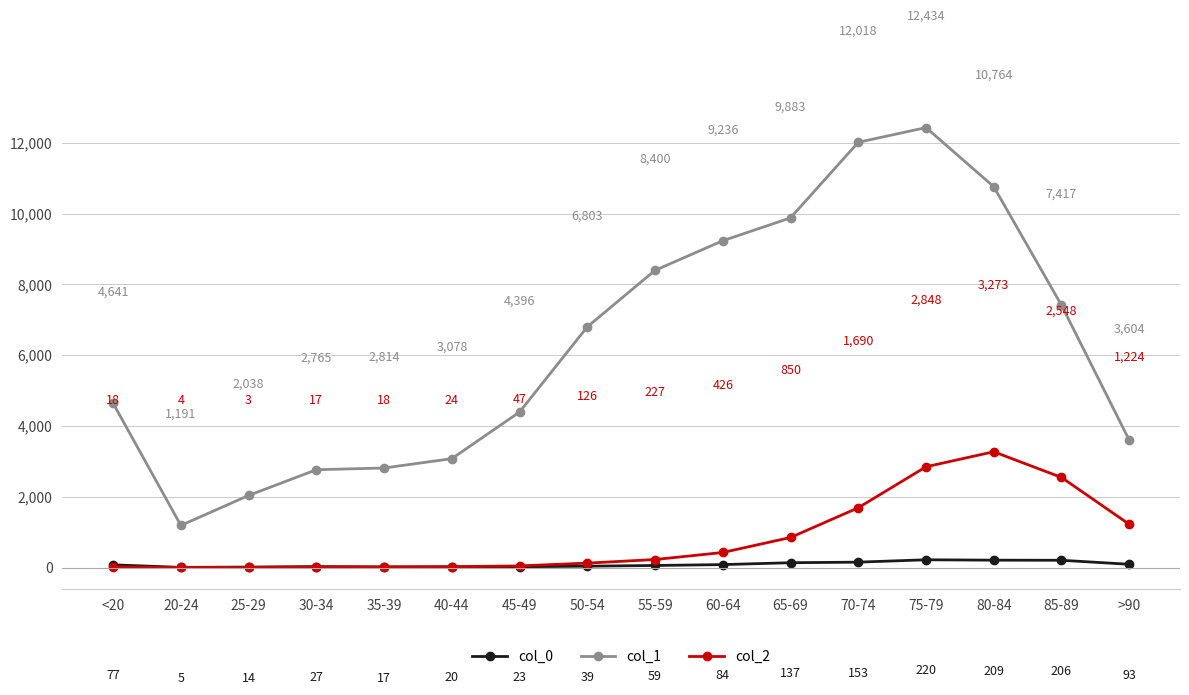

What is the maximum value for col_2?

3273